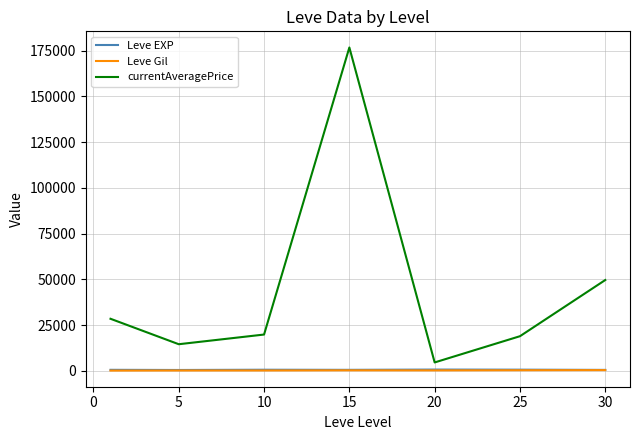

What is the average value of the Leve Gil series?

223.5